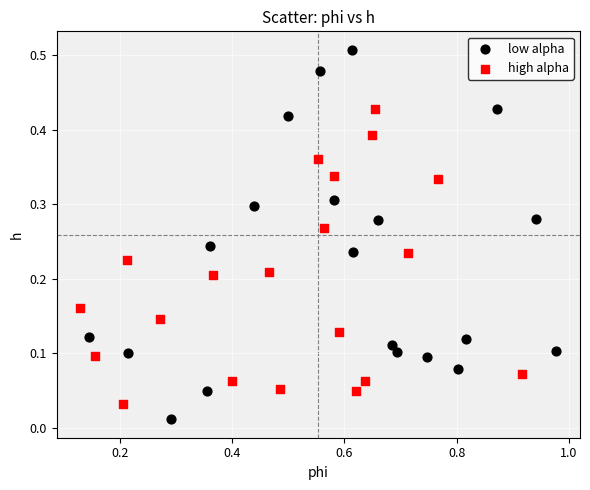

Which series reaches the minimum Y coordinate?

low alpha